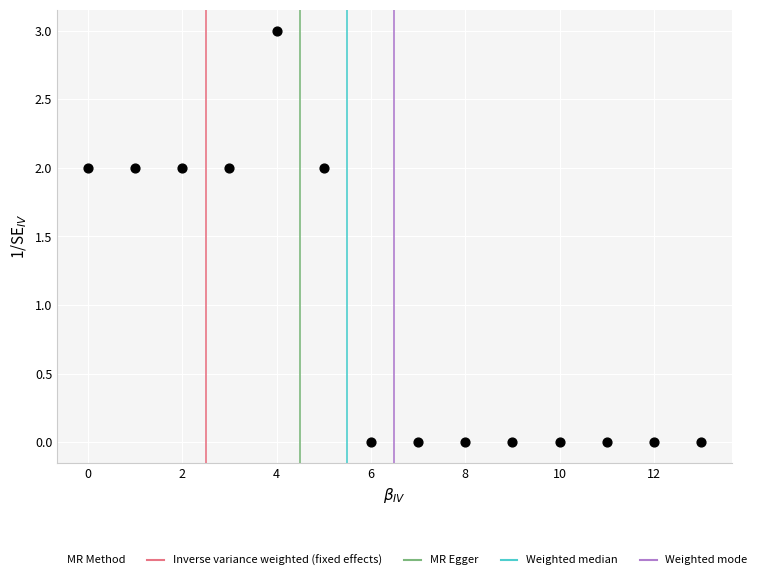

What is the range of Y values (max minus min)?

3